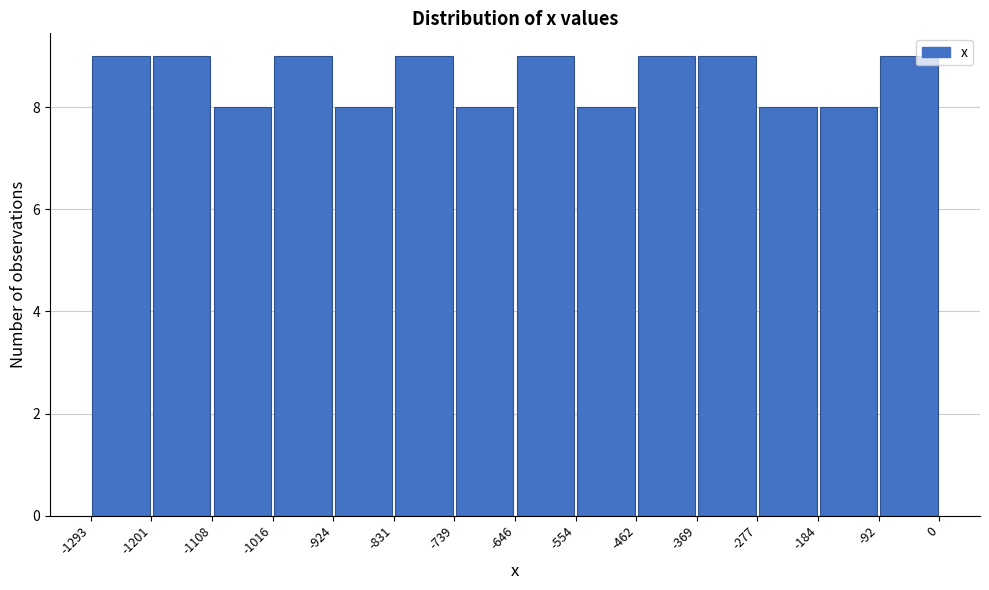

How tall is the bar that spans -277 to -184 on the x-axis? The values are not printed on the chart, so give them approximately, as read against the axis.

8